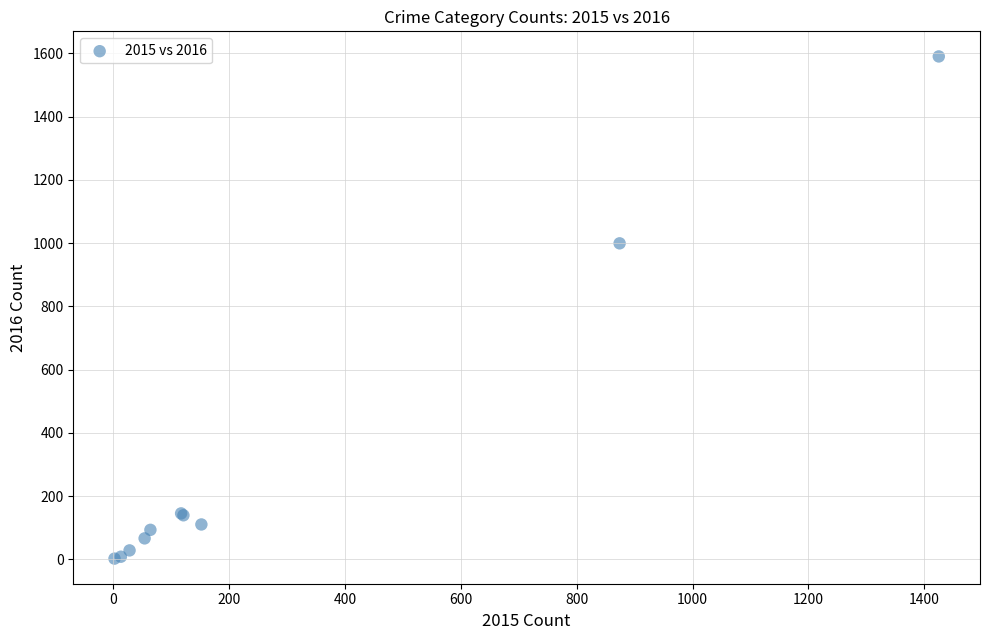

What Y value in the scatter plot is closest to 796?

999